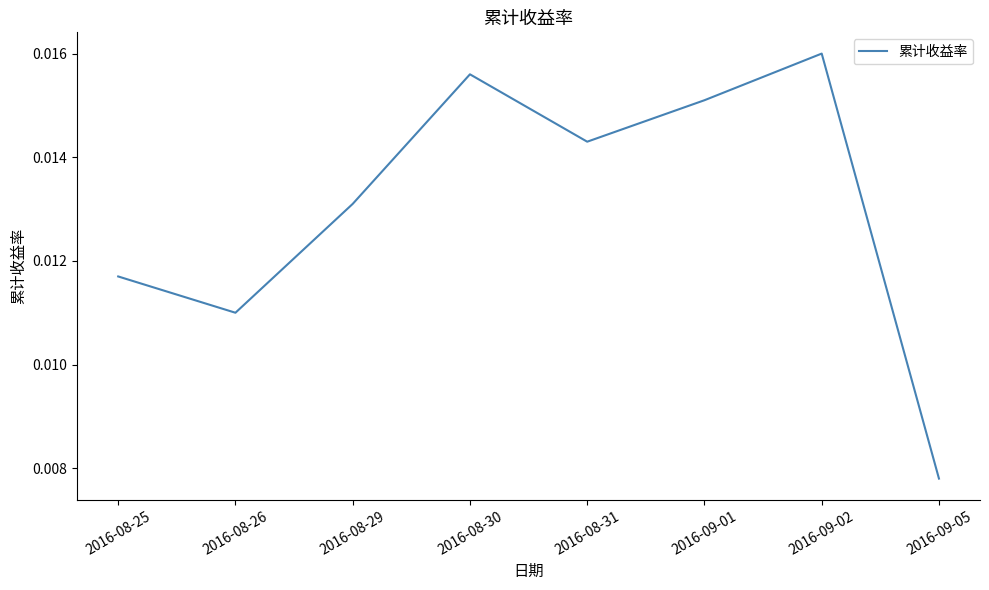

What is the sum of all values?

0.1